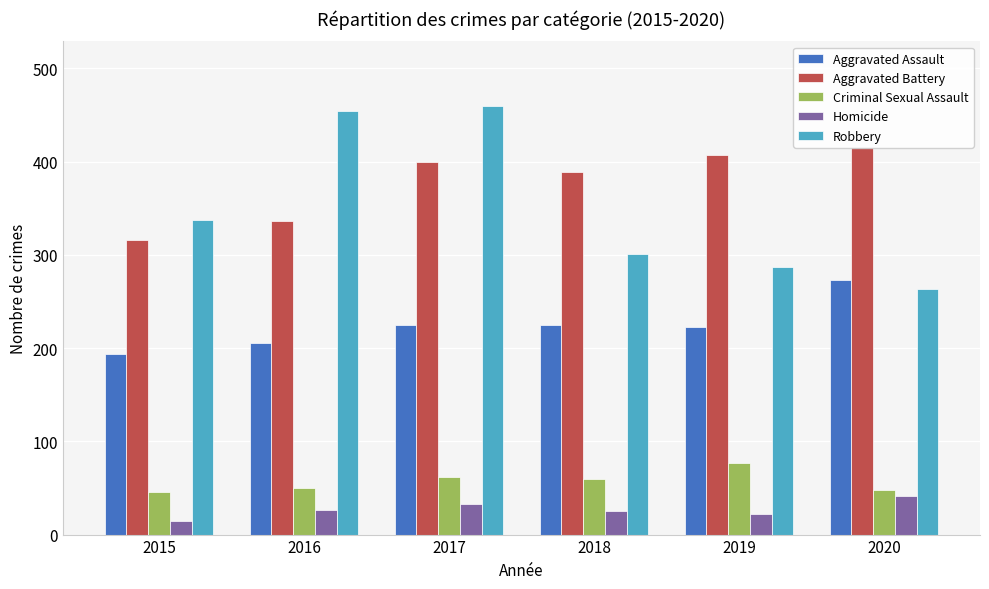

Which has a higher value, 2017 or 2019?

2017